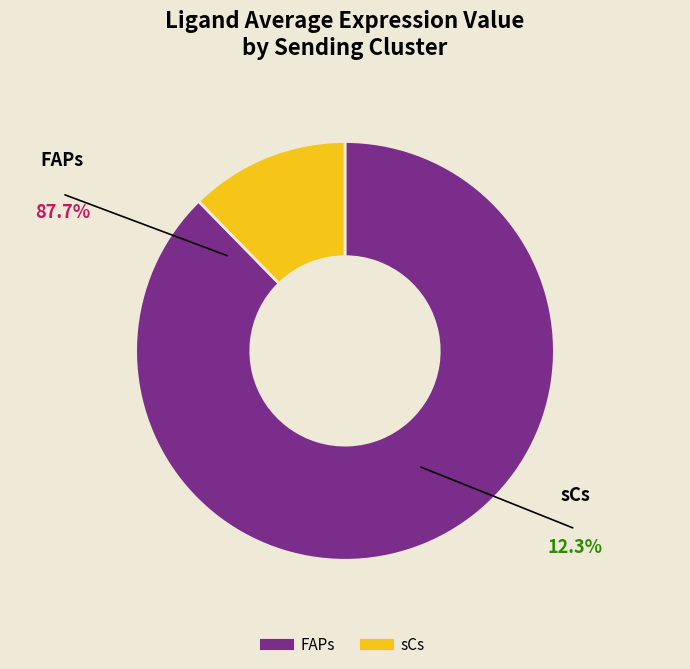

How many slices are in this pie chart?

2